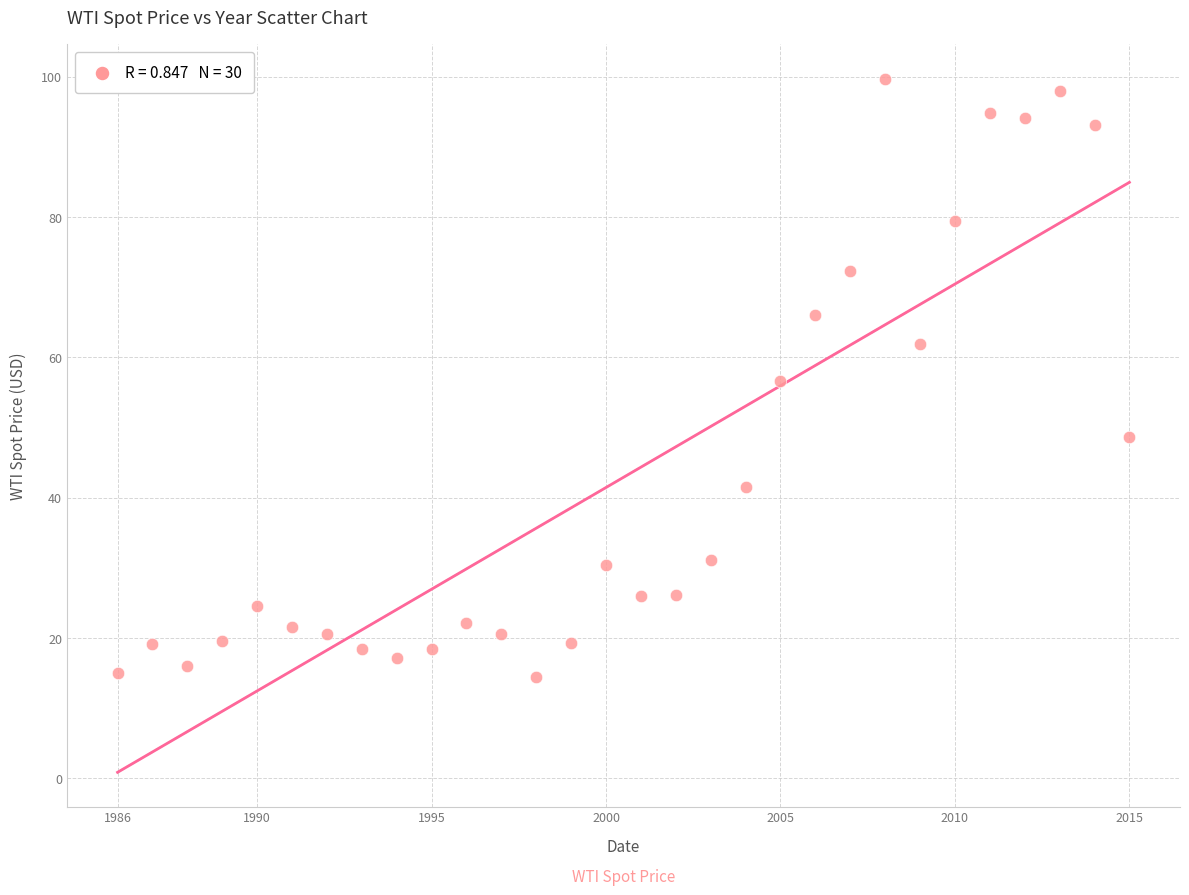

What is the range of X values (max minus min)?

29.0